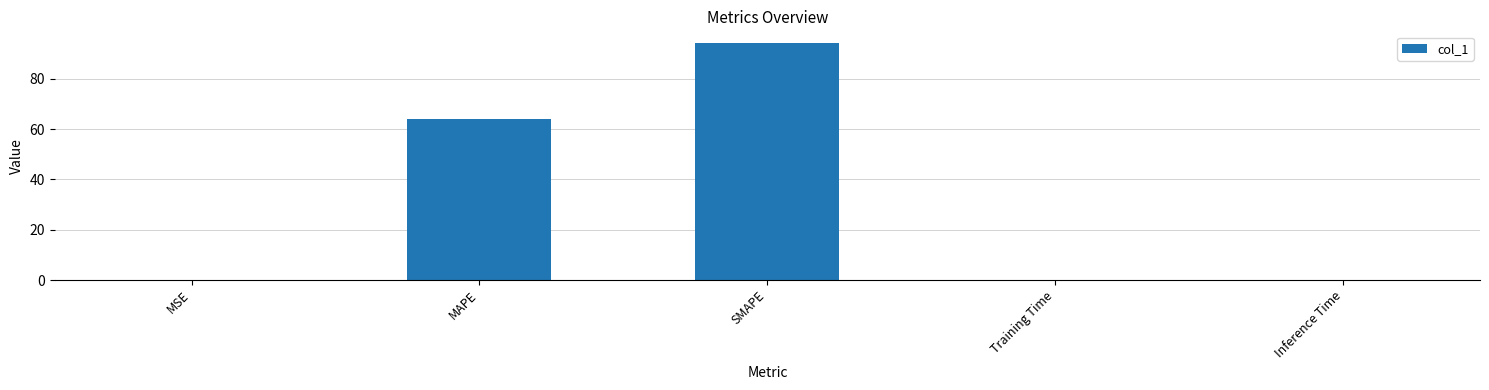

What is the sum of all values?

158.5